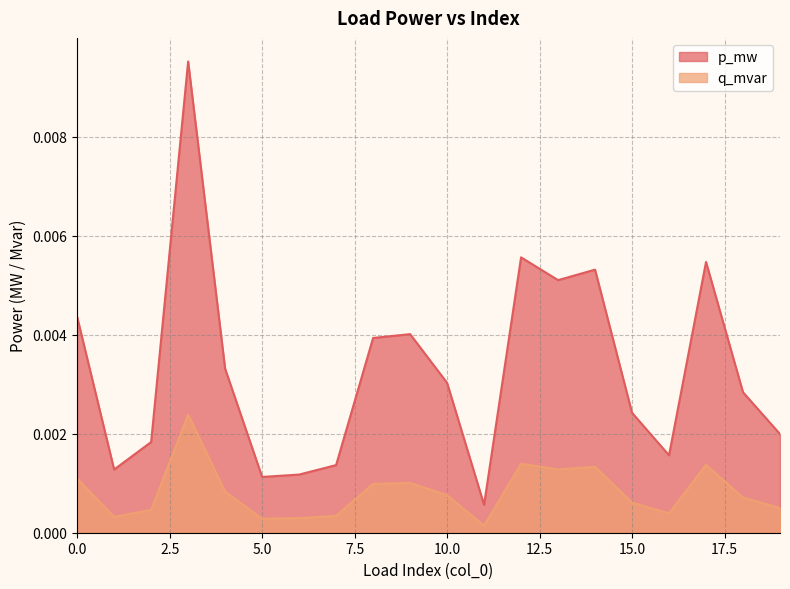

How many interior local peaks does the p_mw series have?

5